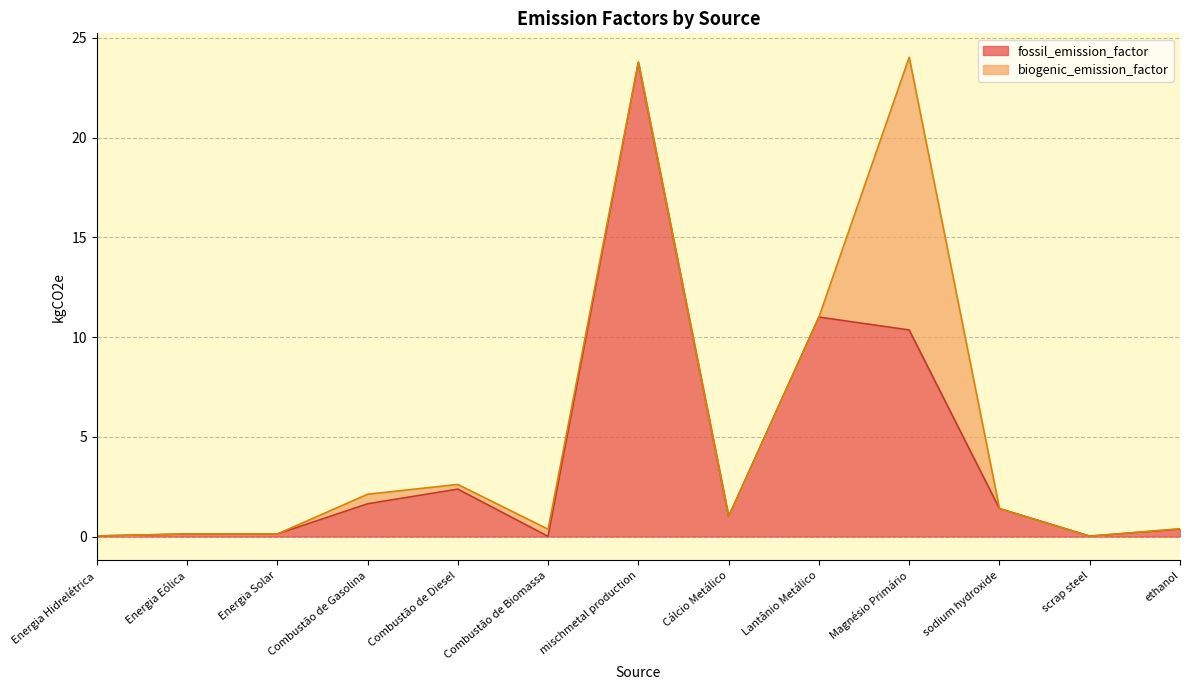

List the labels in order of value, smallest first.

Combustão de Biomassa, scrap steel, Energia Hidrelétrica, Energia Solar, Energia Eólica, ethanol, Cálcio Metálico, sodium hydroxide, Combustão de Gasolina, Combustão de Diesel, Magnésio Primário, Lantânio Metálico, mischmetal production